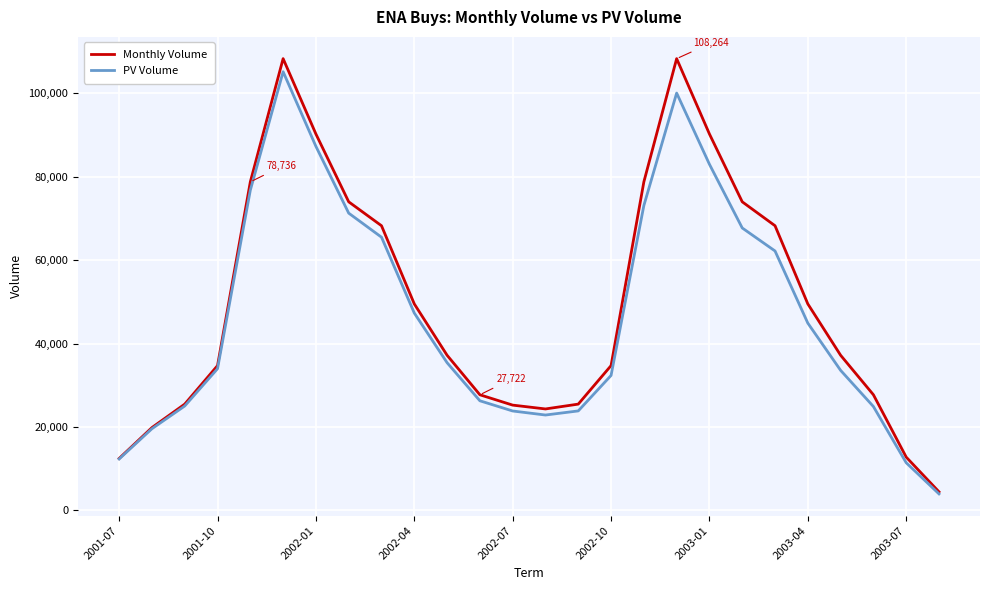

What is the maximum value shown in the chart?

108264.0